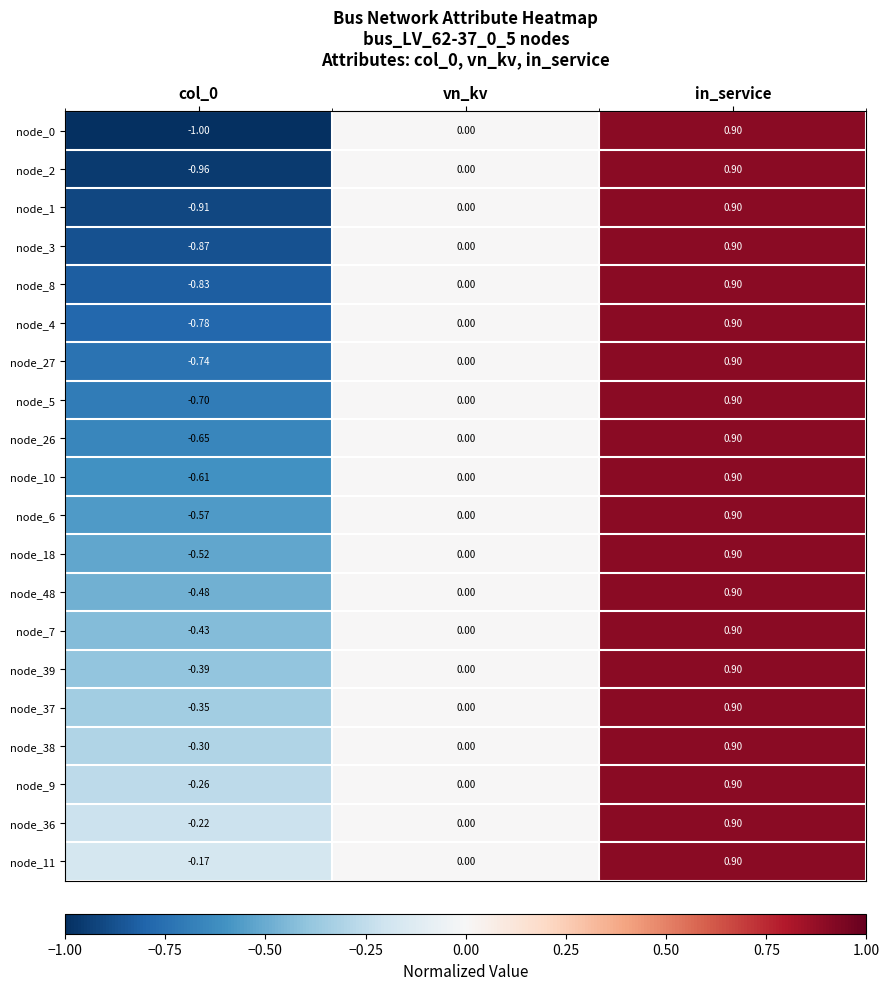

At which label does node_27 reach its peak?

in_service